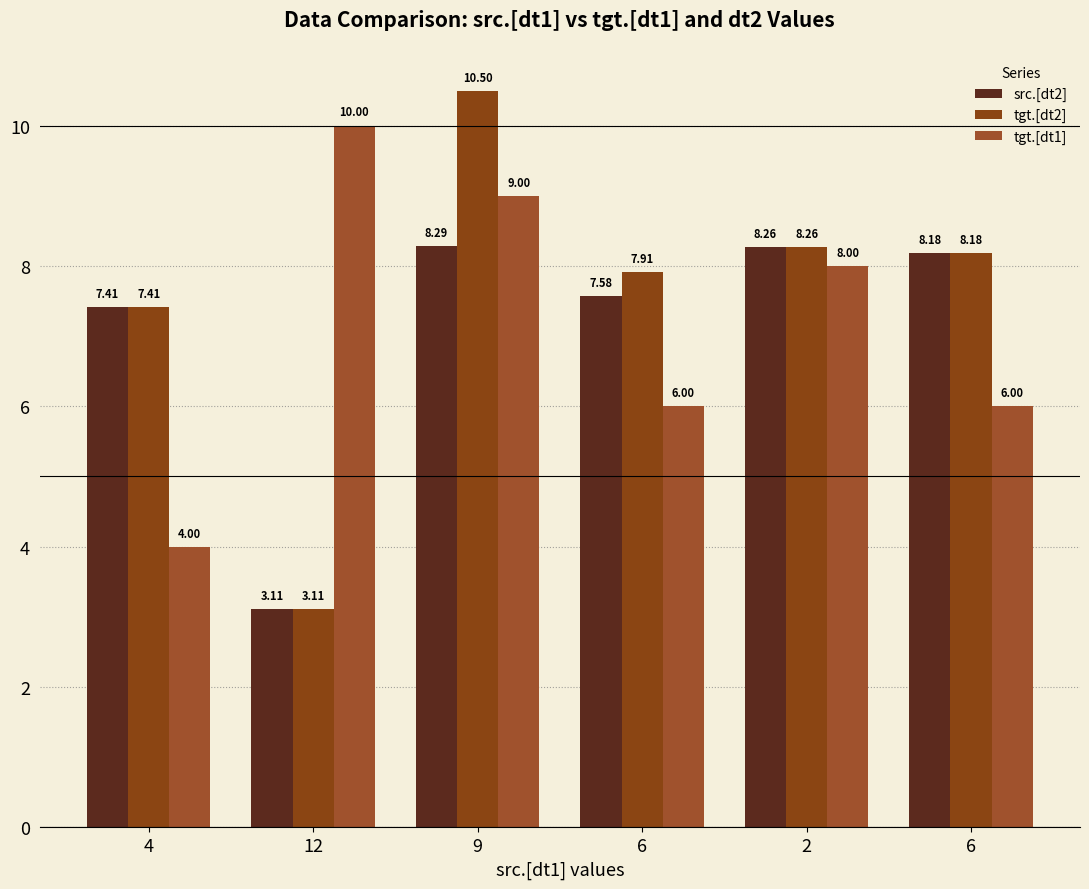

How many groups of bars are there?

6